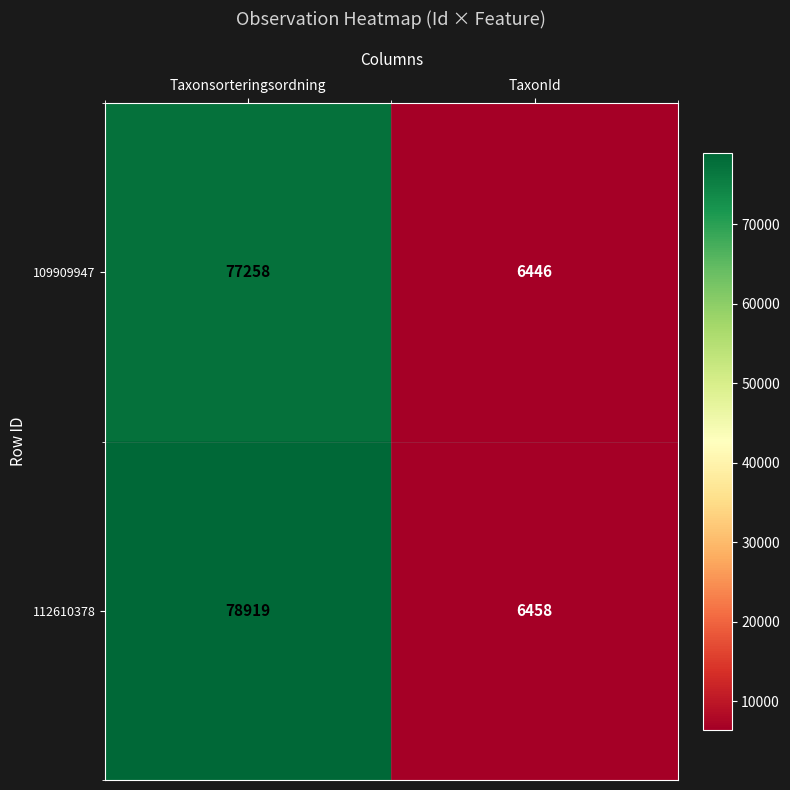

Reading left to right, what are all the values shown in this chart?

109909947: 77258	6446
112610378: 78919	6458